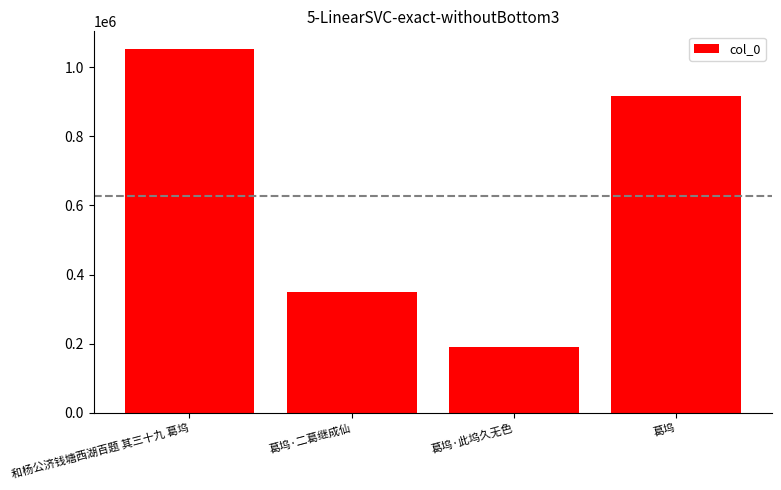

What is the sum of the values at 葛坞·二葛继成仙 and 葛坞·此坞久无色?

537226